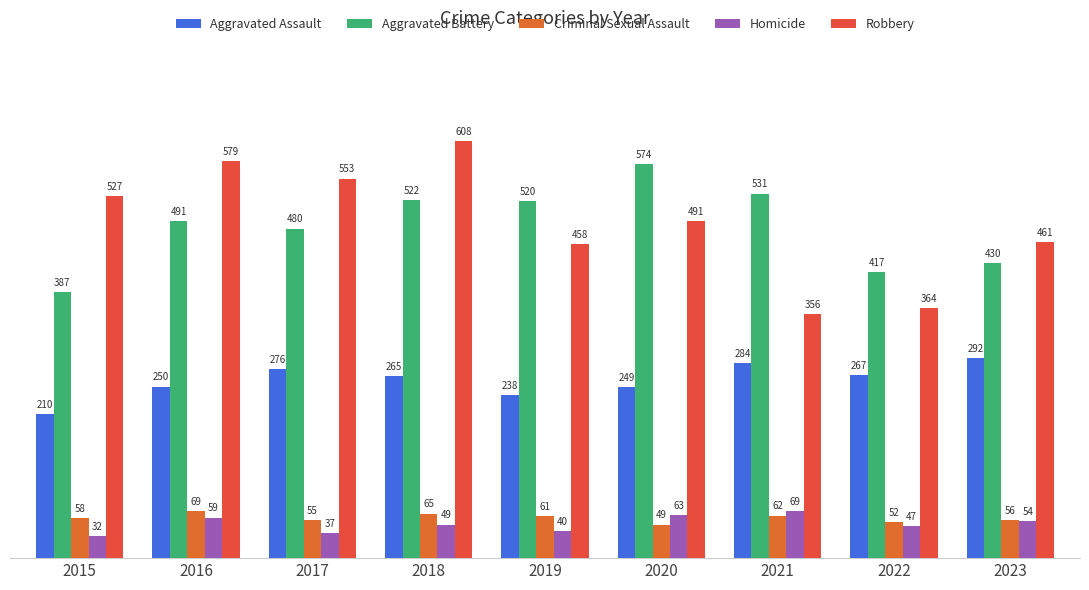

Between 2023 and 2018, which is larger?

2023